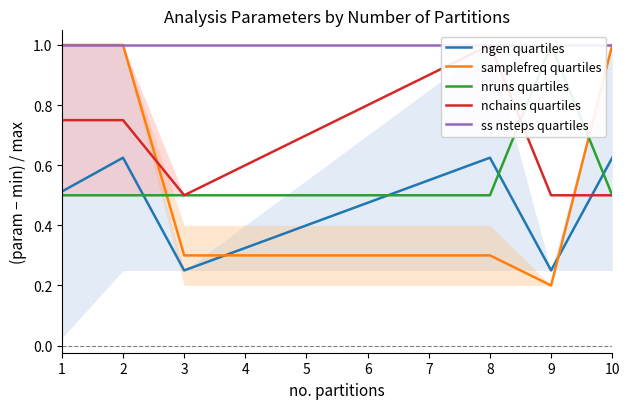

What is the difference between the maximum and second lowest values in the samplefreq quartiles series?

0.7